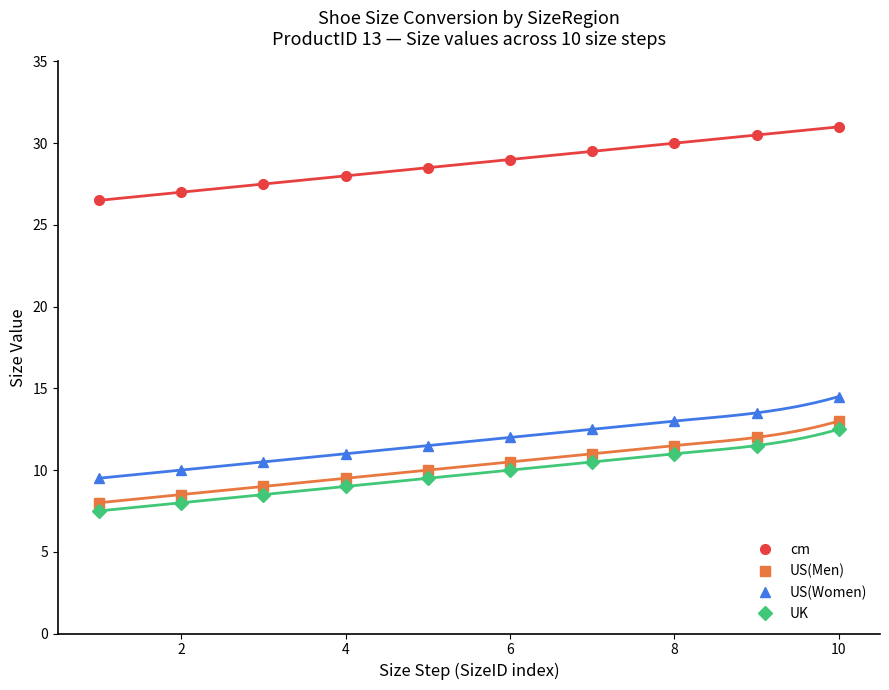

Reading left to right, extract all data points from this chart.

cm: 26.5	27.0	27.5	28.0	28.5	29.0	29.5	30.0	30.5	31.0
US(Men): 8.0	8.5	9.0	9.5	10.0	10.5	11.0	11.5	12.0	13.0
US(Women): 9.5	10.0	10.5	11.0	11.5	12.0	12.5	13.0	13.5	14.5
UK: 7.5	8.0	8.5	9.0	9.5	10.0	10.5	11.0	11.5	12.5